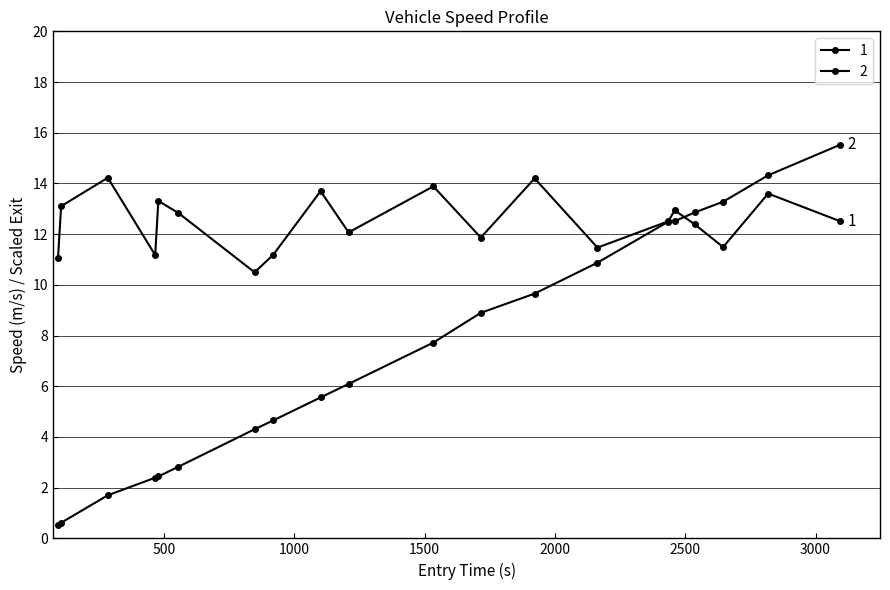

Is this an area chart (filled region under the line)?

No